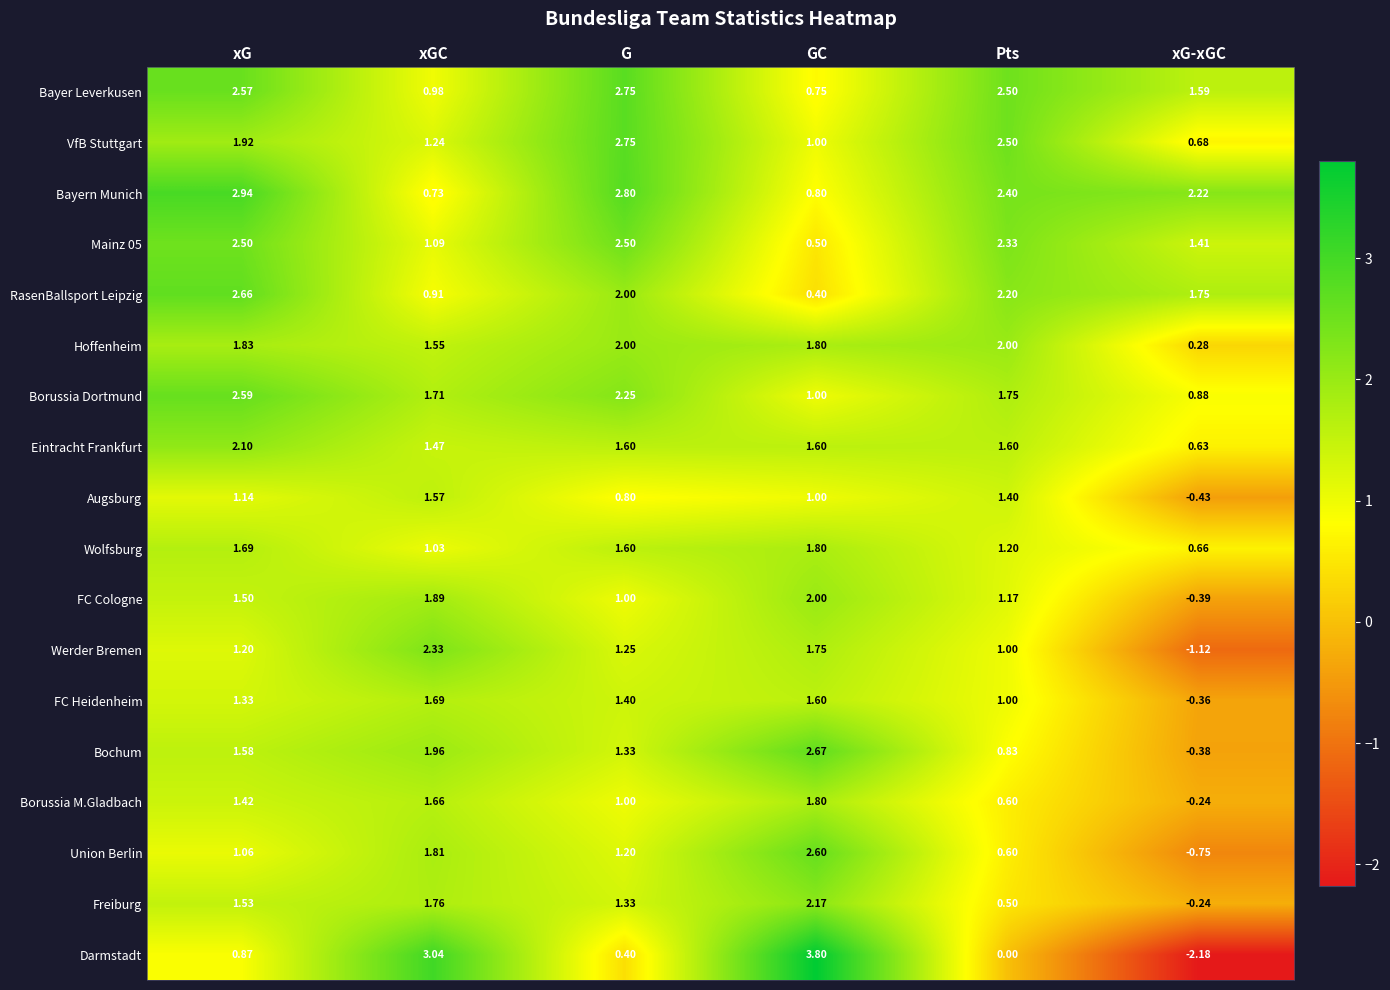

How many values in Werder Bremen are above zero?

5